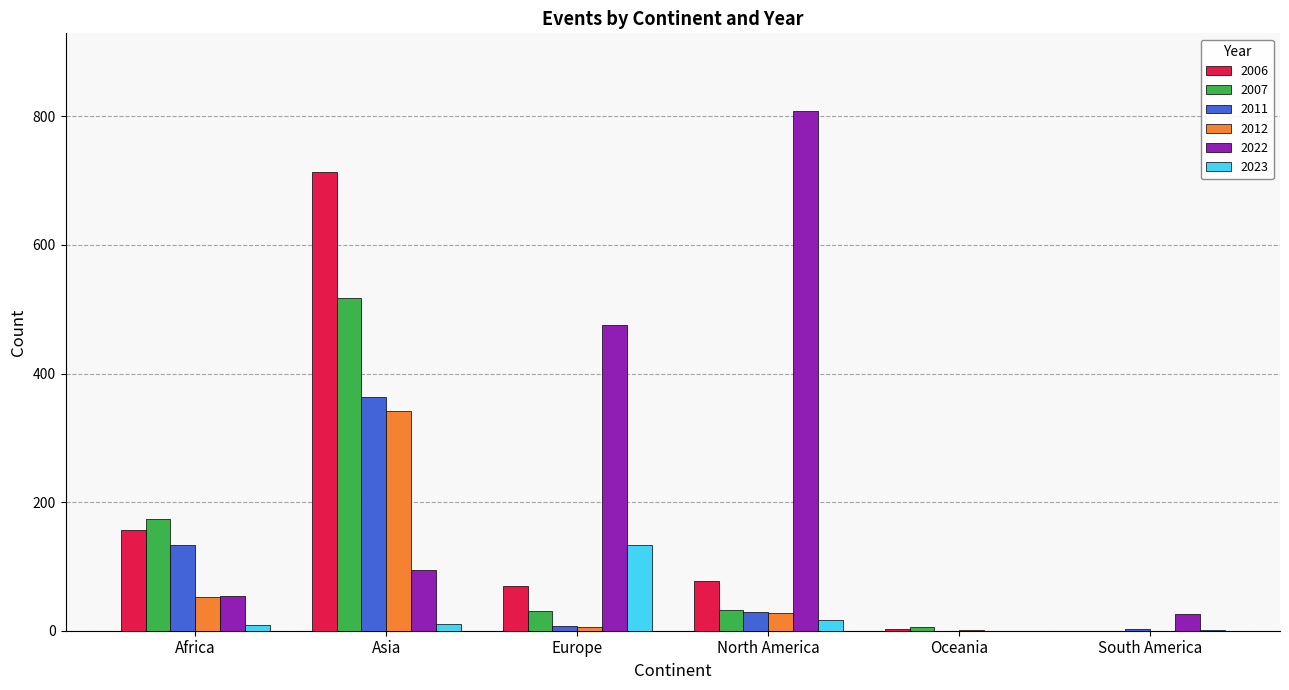

Where is 2011 nearest to the value 181?

Africa